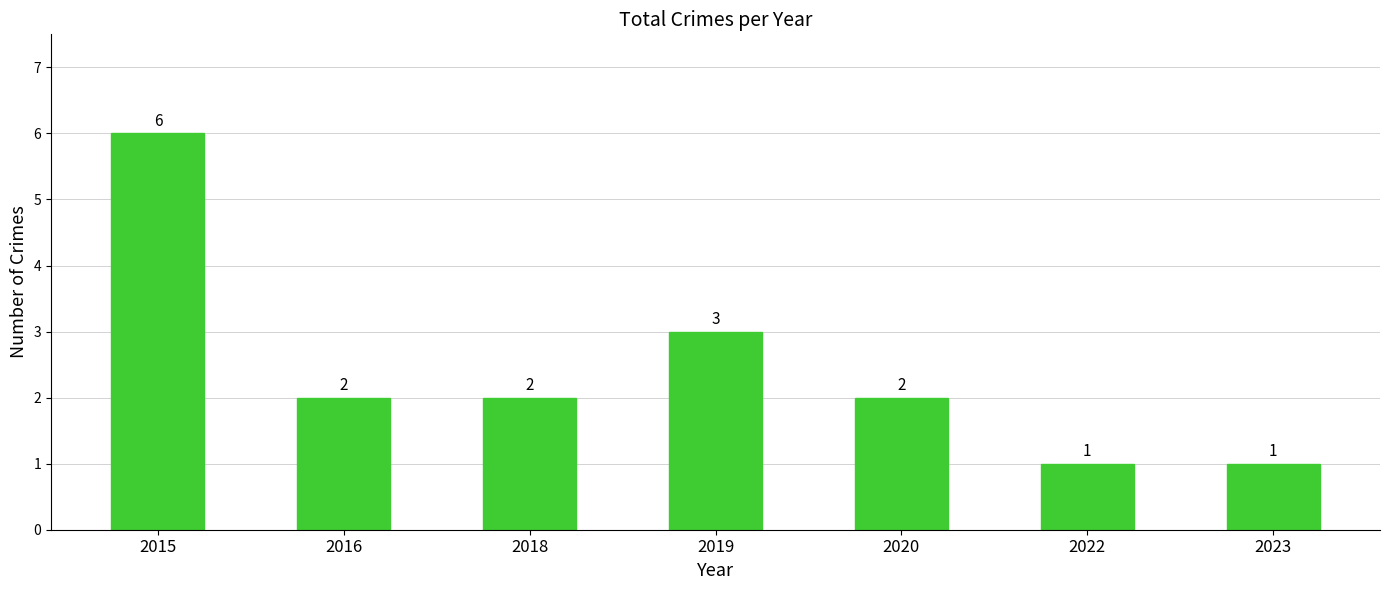

What is the difference between the values at 2019 and 2023?

2